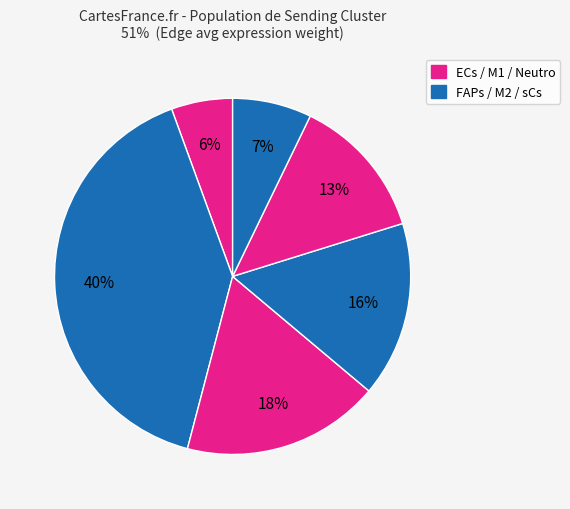

Does any single category account for the majority?

No